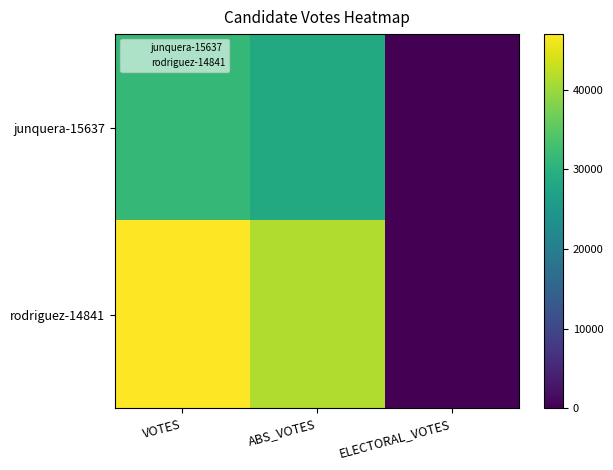

What is the maximum value shown in the chart?

47017